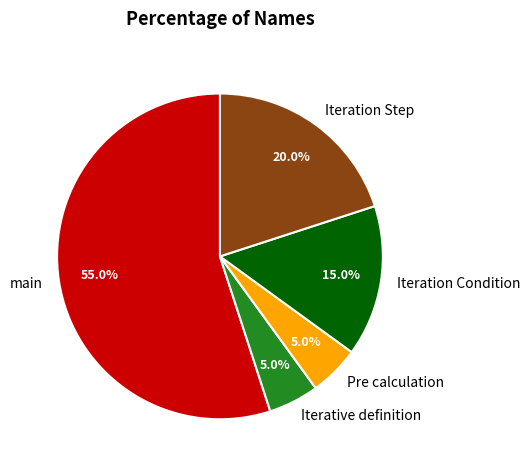

What percentage is the main slice, to the nearest percent?

55%